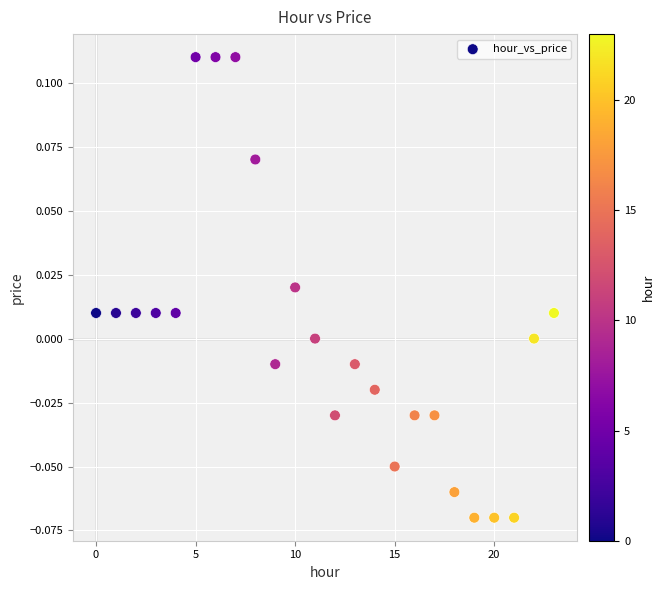

How many data points are displayed?

24